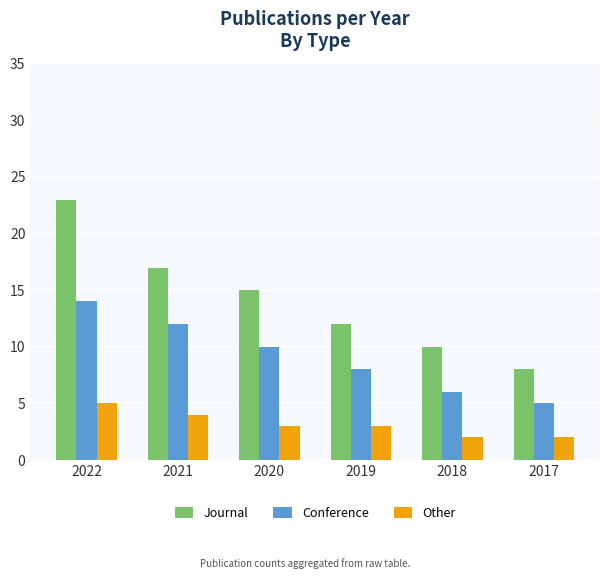

What is the value of the Journal bar at the 6th from the left?

8